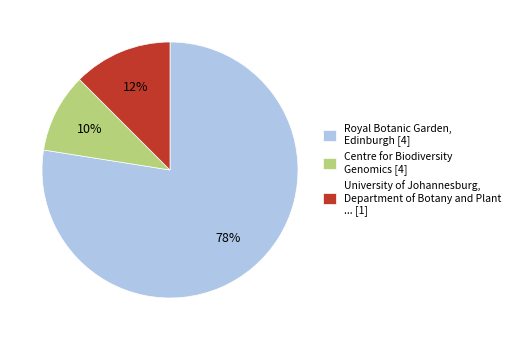

Does University of Johannesburg, Department of Botany and Plant ... [1] represent more than half of the total?

No